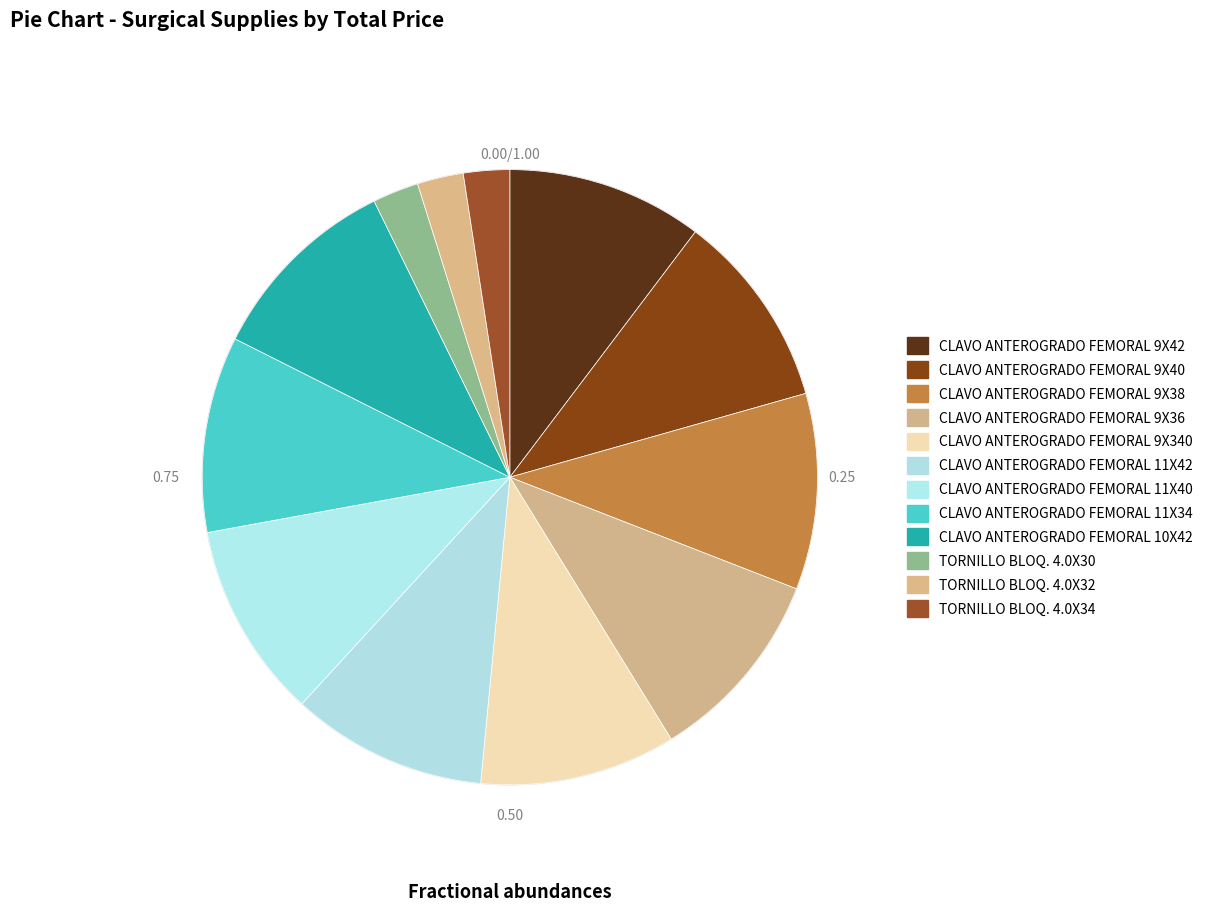

Rank the categories by value from highest to lowest.

CLAVO ANTEROGRADO FEMORAL 9X42, CLAVO ANTEROGRADO FEMORAL 9X40, CLAVO ANTEROGRADO FEMORAL 9X38, CLAVO ANTEROGRADO FEMORAL 9X36, CLAVO ANTEROGRADO FEMORAL 9X340, CLAVO ANTEROGRADO FEMORAL 11X42, CLAVO ANTEROGRADO FEMORAL 11X40, CLAVO ANTEROGRADO FEMORAL 11X34, CLAVO ANTEROGRADO FEMORAL 10X42, TORNILLO BLOQ. 4.0X30, TORNILLO BLOQ. 4.0X32, TORNILLO BLOQ. 4.0X34